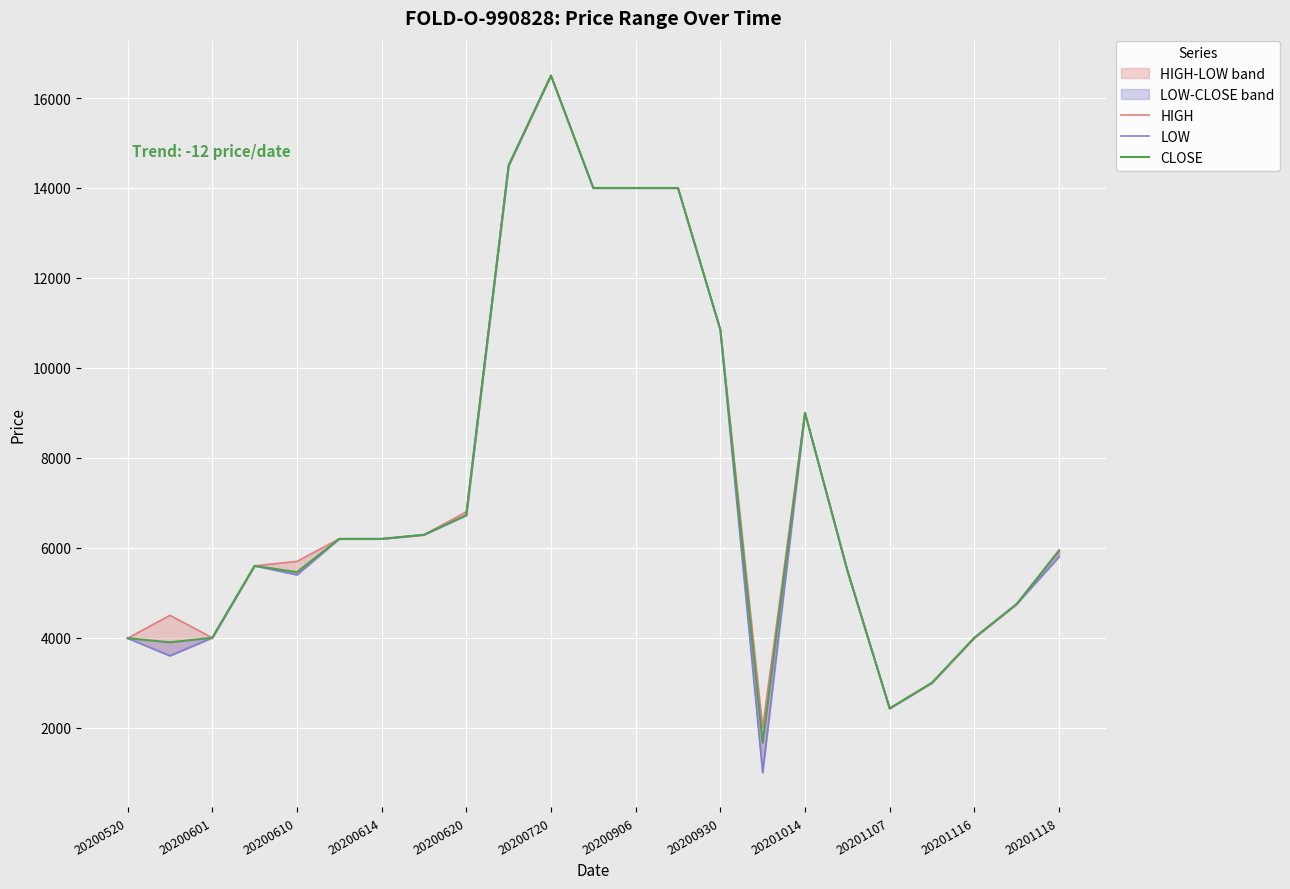

The CLOSE series shows 3421 at 20200930. True or false?

False